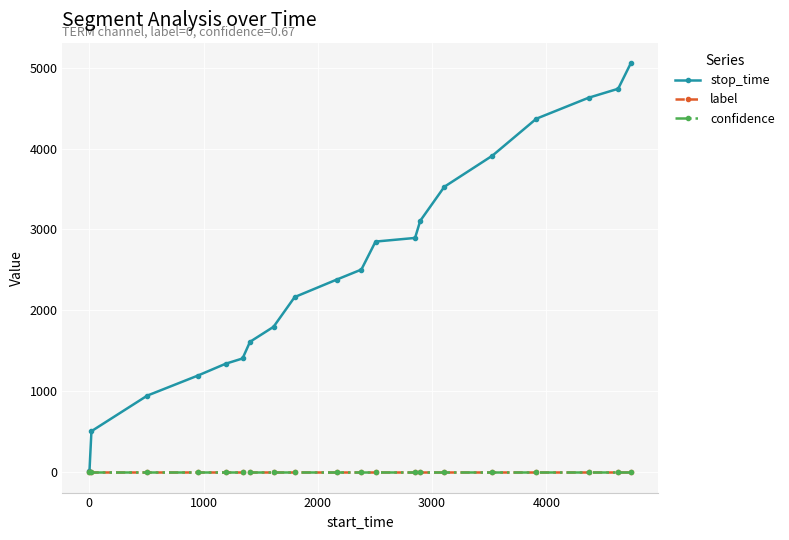

Which series has the widest spread of values?

stop_time